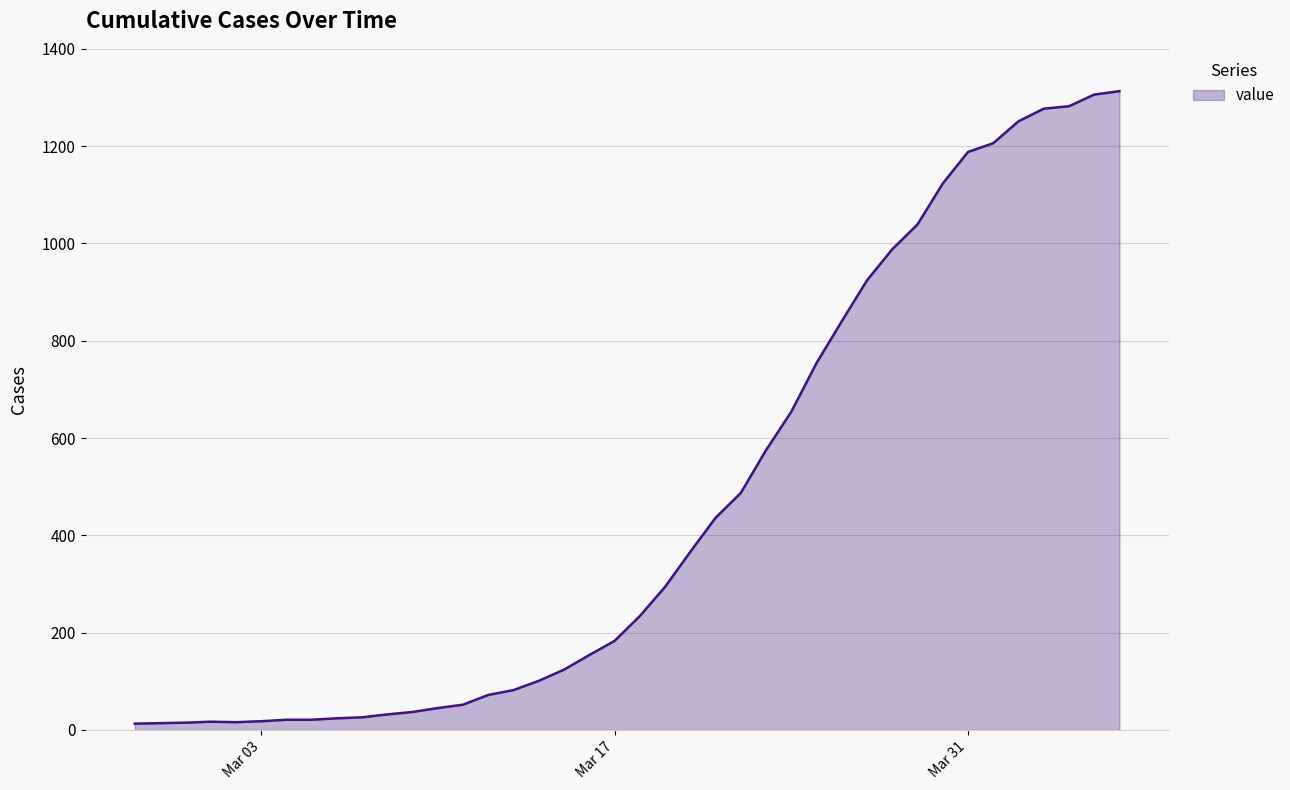

What is the greatest value displayed?

1313